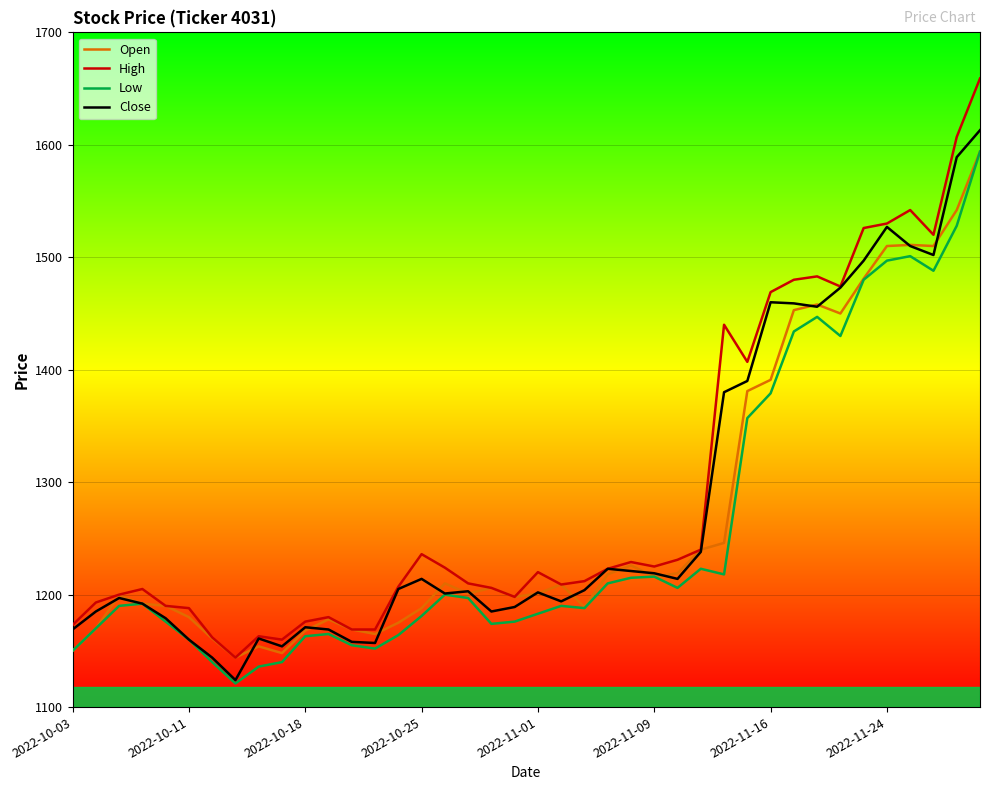

What is the smallest value displayed?

1121